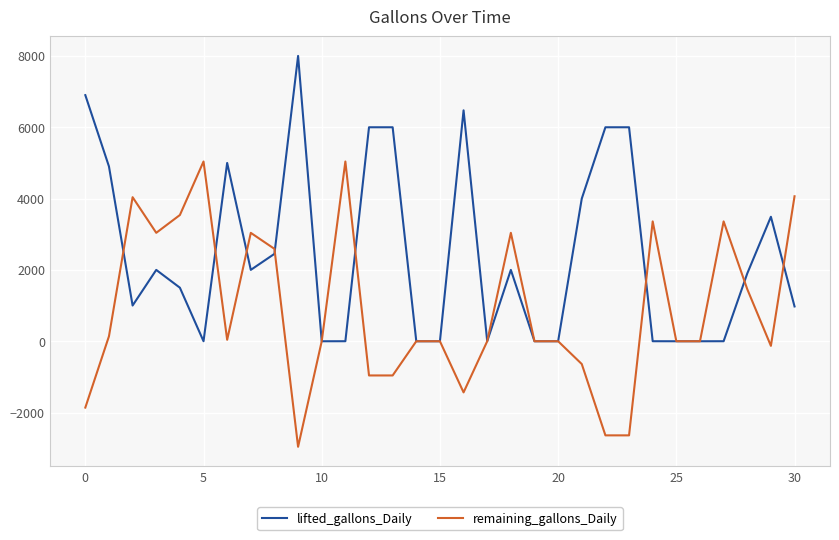

How many values in the remaining_gallons_Daily series exceed -1?

14